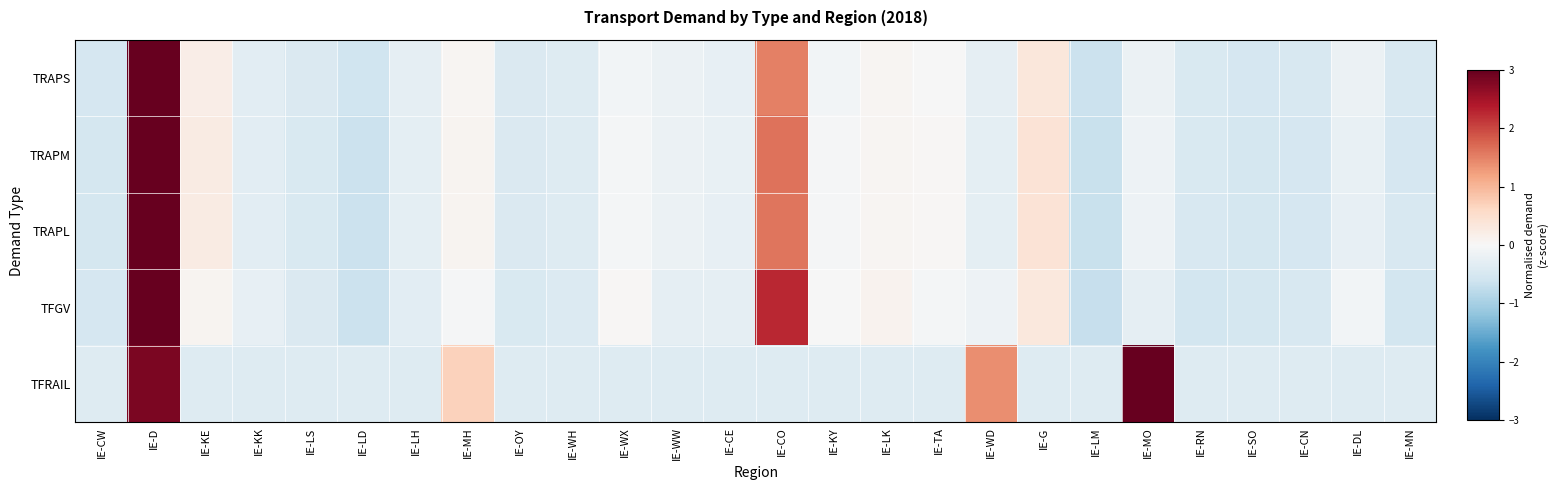

Reading right to left, what are all the values shown in this chart?

TRAPS: IE-MN=-0.5	IE-DL=-0.2	IE-CN=-0.5	IE-SO=-0.5	IE-RN=-0.5	IE-MO=-0.2	IE-LM=-0.6	IE-G=0.3	IE-WD=-0.3	IE-TA=-0.0	IE-LK=0.1	IE-KY=-0.1	IE-CO=1.5	IE-CE=-0.2	IE-WW=-0.2	IE-WX=-0.1	IE-WH=-0.4	IE-OY=-0.4	IE-MH=0.1	IE-LH=-0.3	IE-LD=-0.6	IE-LS=-0.4	IE-KK=-0.3	IE-KE=0.2	IE-D=4.5	IE-CW=-0.5
TRAPM: IE-MN=-0.5	IE-DL=-0.2	IE-CN=-0.5	IE-SO=-0.5	IE-RN=-0.5	IE-MO=-0.2	IE-LM=-0.7	IE-G=0.4	IE-WD=-0.3	IE-TA=0.0	IE-LK=0.1	IE-KY=-0.0	IE-CO=1.6	IE-CE=-0.2	IE-WW=-0.2	IE-WX=-0.0	IE-WH=-0.4	IE-OY=-0.4	IE-MH=0.1	IE-LH=-0.3	IE-LD=-0.6	IE-LS=-0.5	IE-KK=-0.3	IE-KE=0.2	IE-D=4.5	IE-CW=-0.5
TRAPL: IE-MN=-0.5	IE-DL=-0.2	IE-CN=-0.5	IE-SO=-0.5	IE-RN=-0.5	IE-MO=-0.1	IE-LM=-0.7	IE-G=0.4	IE-WD=-0.3	IE-TA=0.0	IE-LK=0.1	IE-KY=-0.0	IE-CO=1.6	IE-CE=-0.2	IE-WW=-0.2	IE-WX=-0.1	IE-WH=-0.4	IE-OY=-0.4	IE-MH=0.1	IE-LH=-0.3	IE-LD=-0.6	IE-LS=-0.4	IE-KK=-0.3	IE-KE=0.2	IE-D=4.5	IE-CW=-0.5
TFGV: IE-MN=-0.6	IE-DL=-0.1	IE-CN=-0.5	IE-SO=-0.5	IE-RN=-0.6	IE-MO=-0.3	IE-LM=-0.7	IE-G=0.3	IE-WD=-0.2	IE-TA=-0.1	IE-LK=0.1	IE-KY=-0.0	IE-CO=2.3	IE-CE=-0.3	IE-WW=-0.3	IE-WX=0.0	IE-WH=-0.4	IE-OY=-0.5	IE-MH=-0.0	IE-LH=-0.3	IE-LD=-0.6	IE-LS=-0.4	IE-KK=-0.3	IE-KE=0.1	IE-D=4.2	IE-CW=-0.5
TFRAIL: IE-MN=-0.4	IE-DL=-0.4	IE-CN=-0.4	IE-SO=-0.4	IE-RN=-0.4	IE-MO=3.5	IE-LM=-0.4	IE-G=-0.4	IE-WD=1.4	IE-TA=-0.4	IE-LK=-0.4	IE-KY=-0.4	IE-CO=-0.4	IE-CE=-0.4	IE-WW=-0.4	IE-WX=-0.4	IE-WH=-0.4	IE-OY=-0.4	IE-MH=0.7	IE-LH=-0.4	IE-LD=-0.4	IE-LS=-0.4	IE-KK=-0.4	IE-KE=-0.4	IE-D=2.8	IE-CW=-0.4